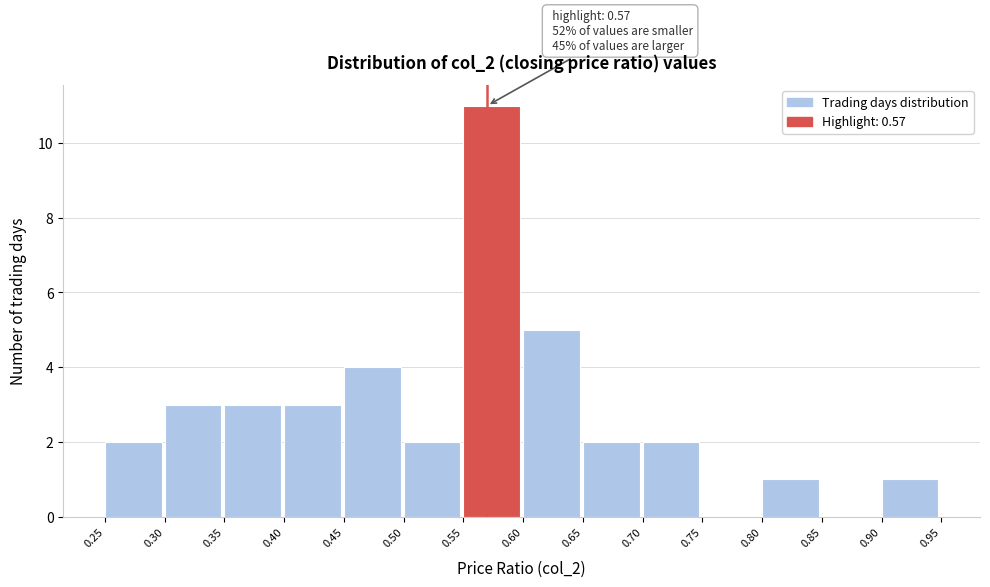

Which range on the x-axis has the tallest bar?

0.55 to 0.60